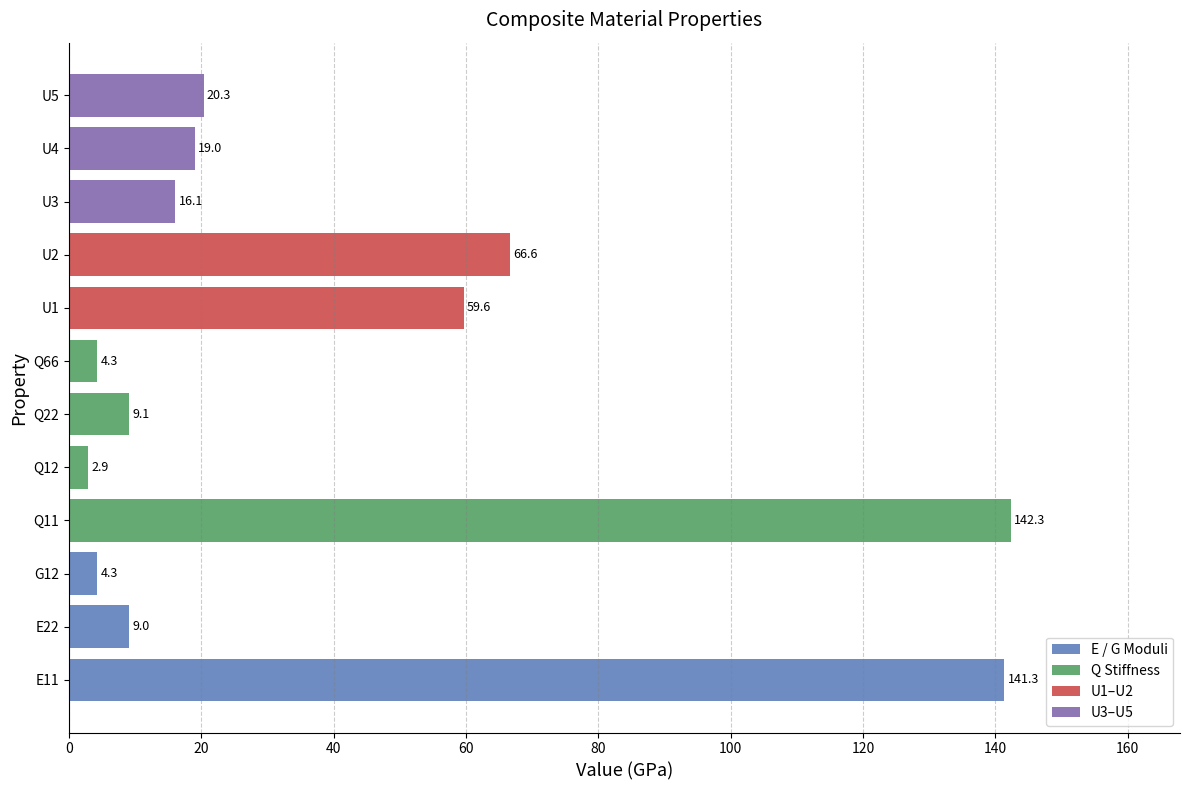

True or false: the data shows 66.6 at U2.

True